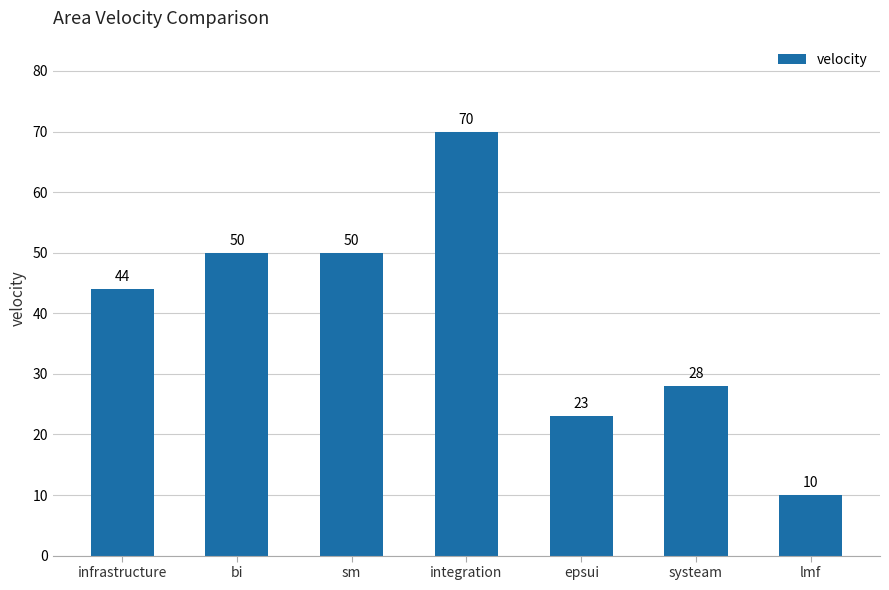

Approximately how many times larger is the value at systeam compared to bi?

0.6